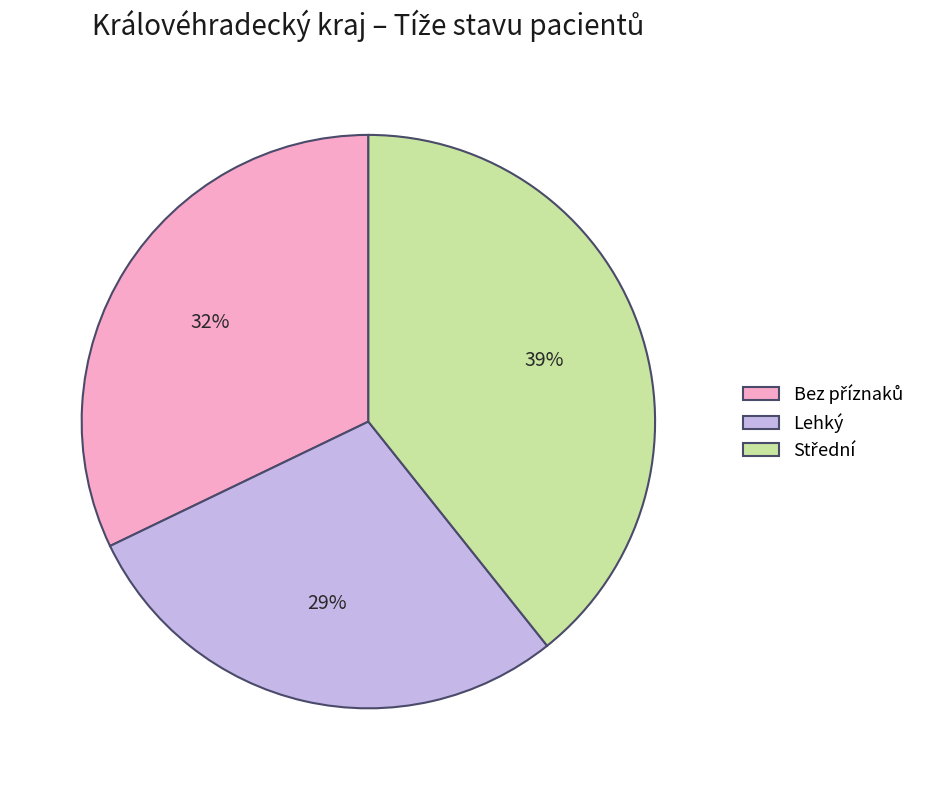

Which category has the smallest portion of the pie?

Lehký